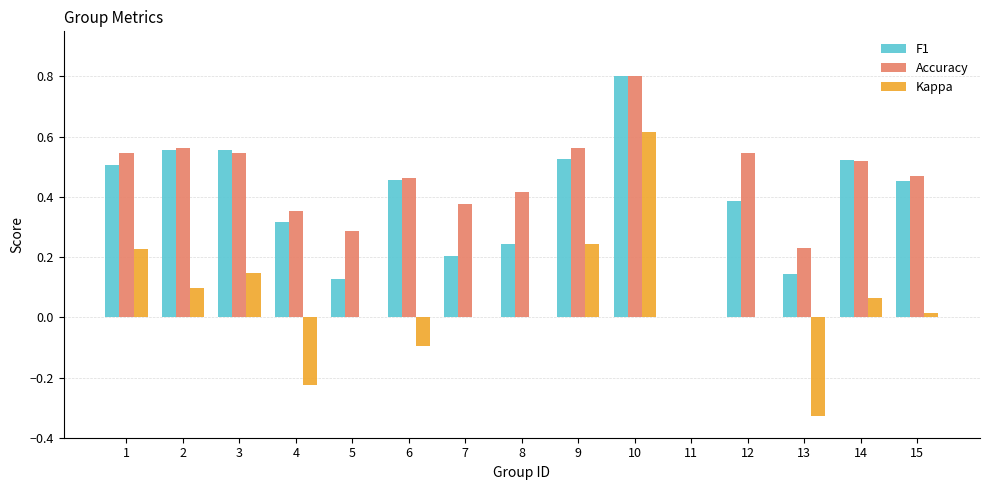

How many series are shown in this chart?

3